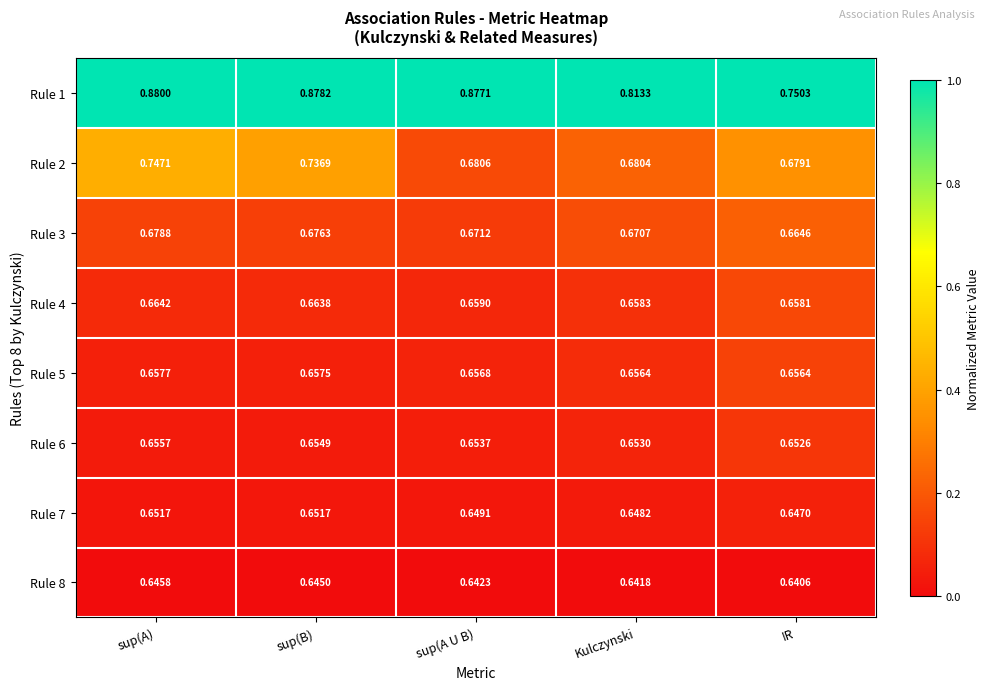

At which label is Rule 4 closest to 0?

IR